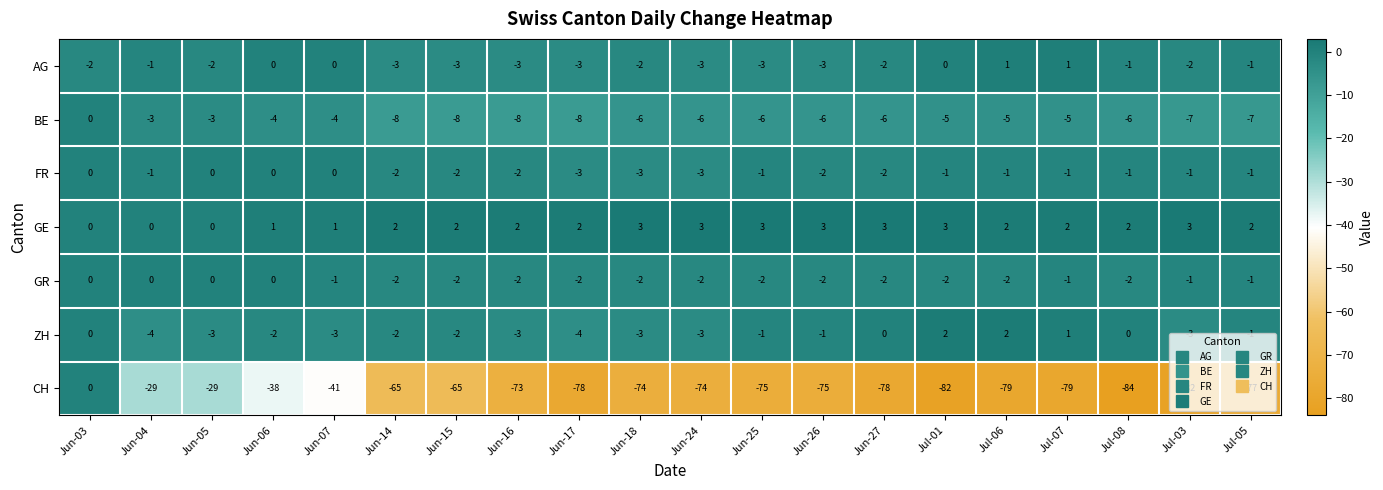

What is the average value of the CH series?

-64